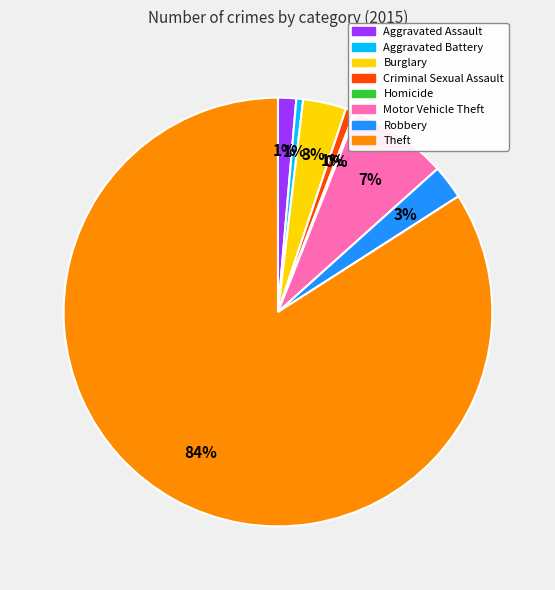

The Criminal Sexual Assault slice represents 1% of the pie. True or false?

True